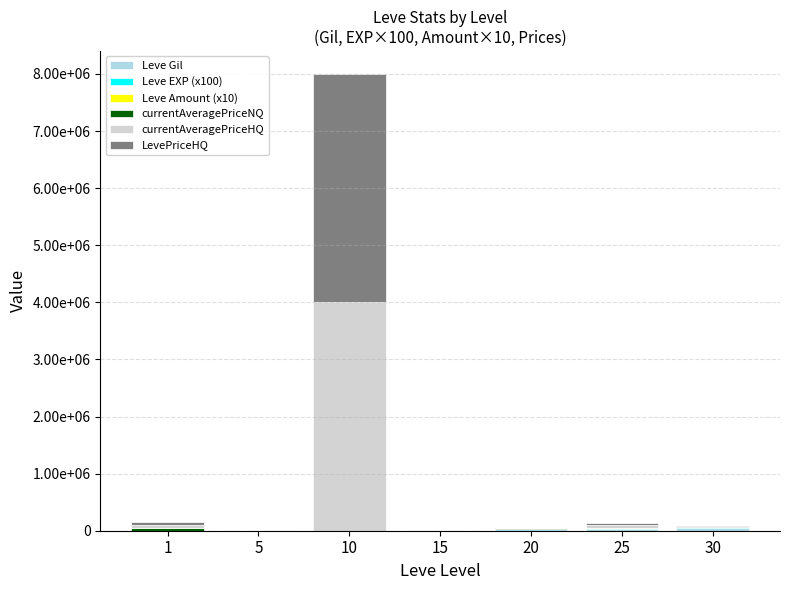

Are the bars horizontal?

No